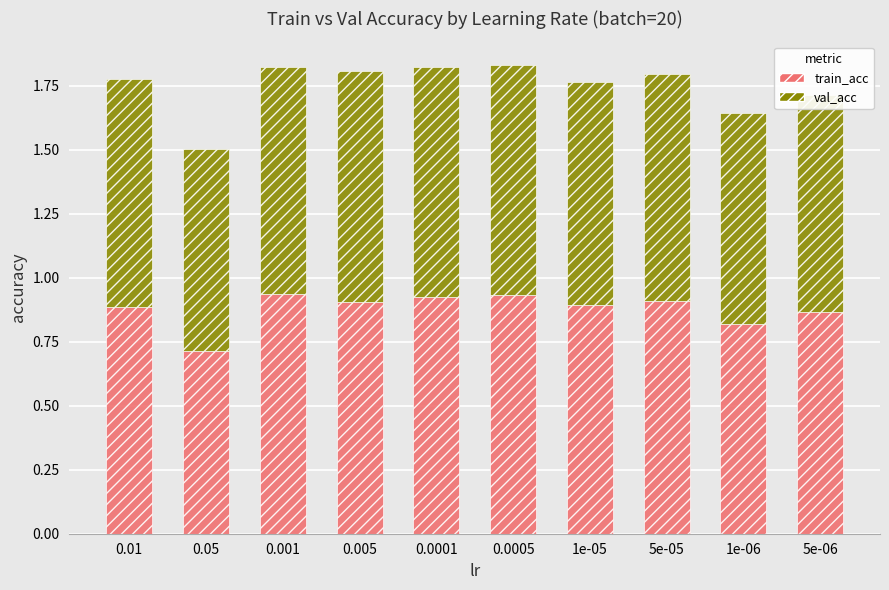

Are the bars horizontal?

No